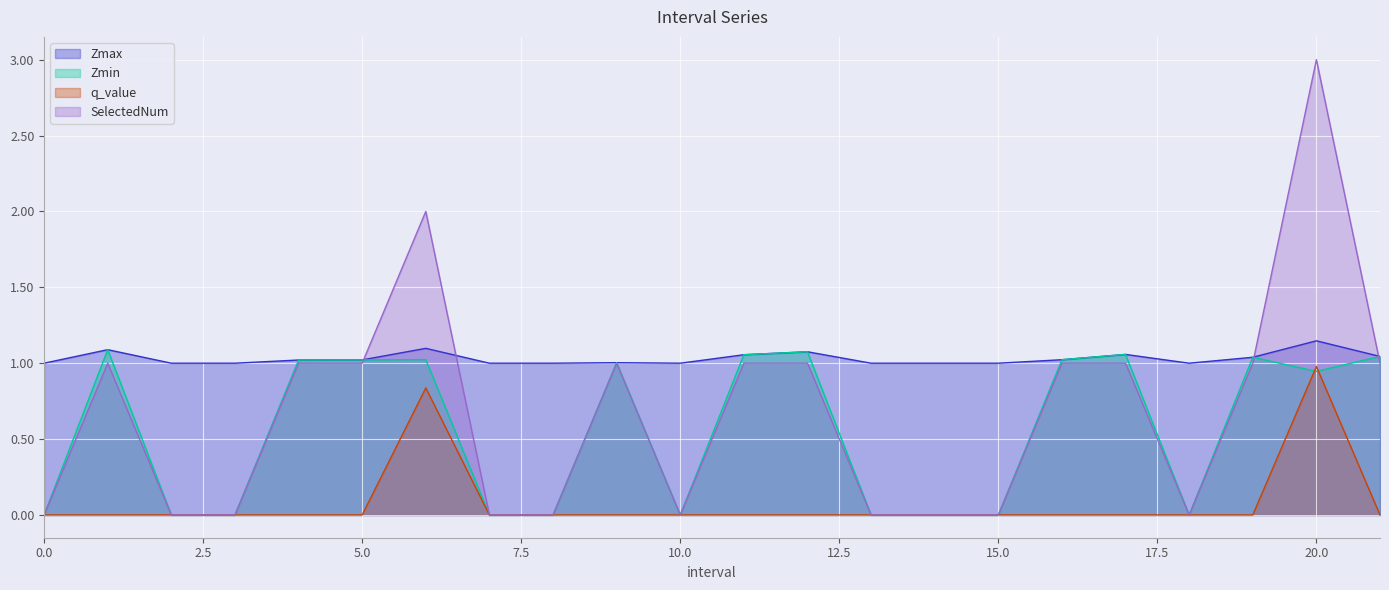

At which label does Zmin first exceed 1?

1.0